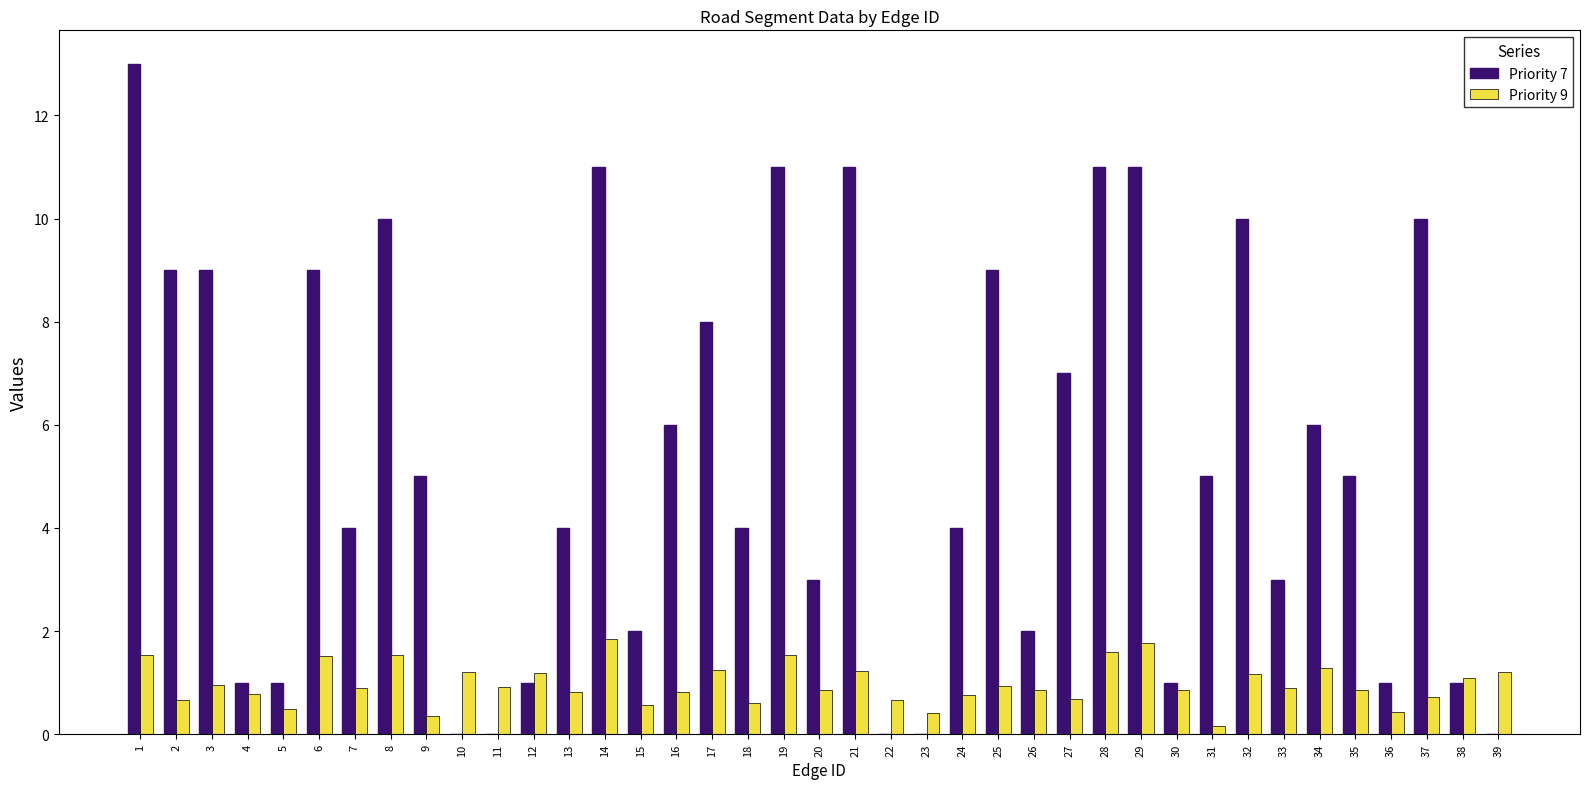

Is the value of Priority 9 at 21 greater than the value of Priority 7 at 34?

No